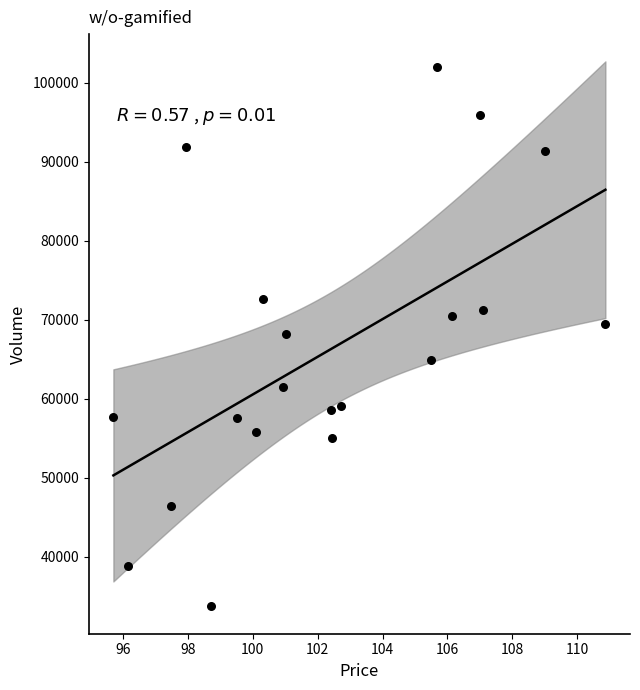

What is the range of Y values (max minus min)?

68352